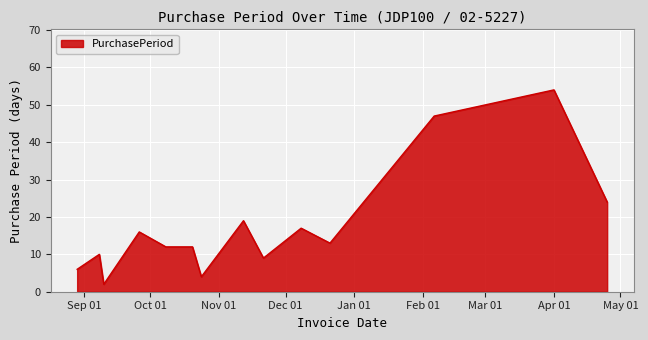

How many lines are shown in the chart?

1